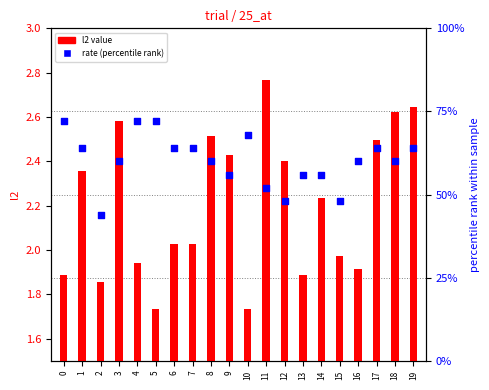

Which series contains the highest Y value?

rate (percentile rank)